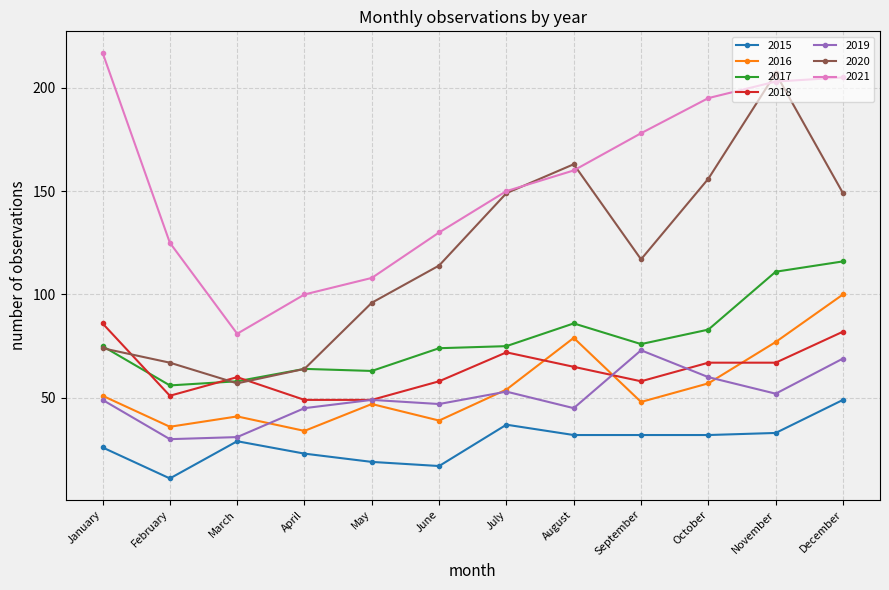

List the series in order of their peak value, highest first.

2021, 2020, 2017, 2016, 2018, 2019, 2015